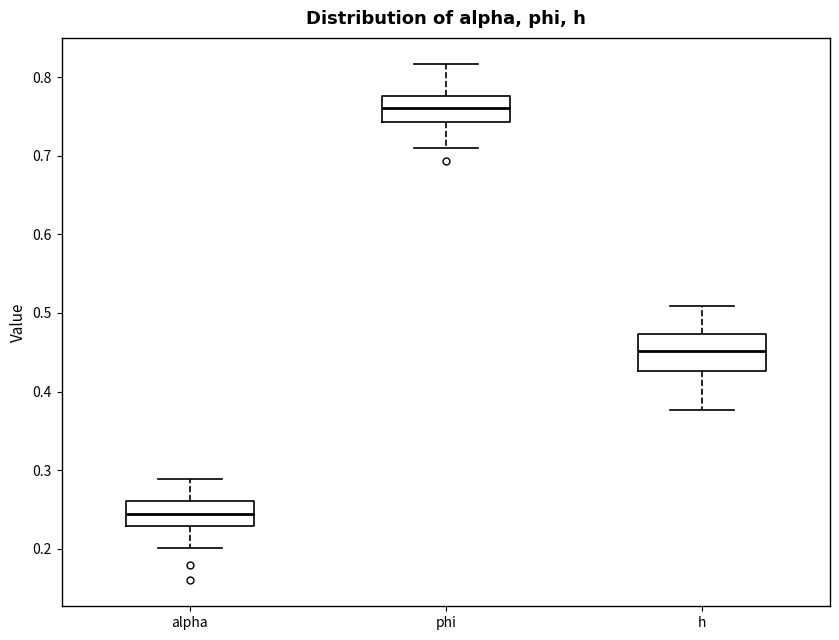

Where does the median line of the box for alpha sit on the y-axis? The values are not printed on the chart, so give them approximately, as read against the axis.

0.24